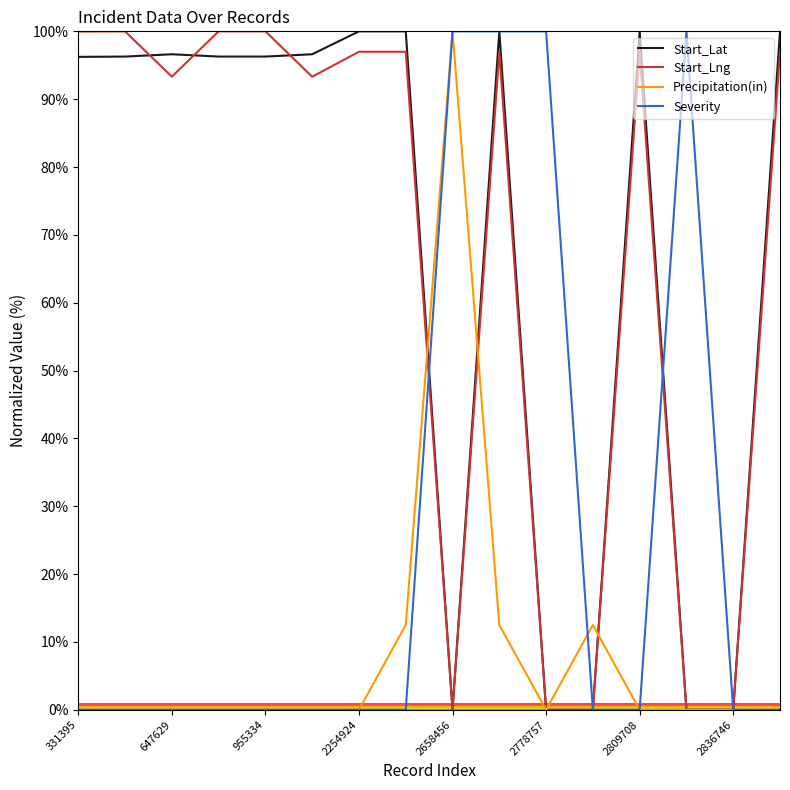

What is the highest value of the Start_Lng series?

100.0